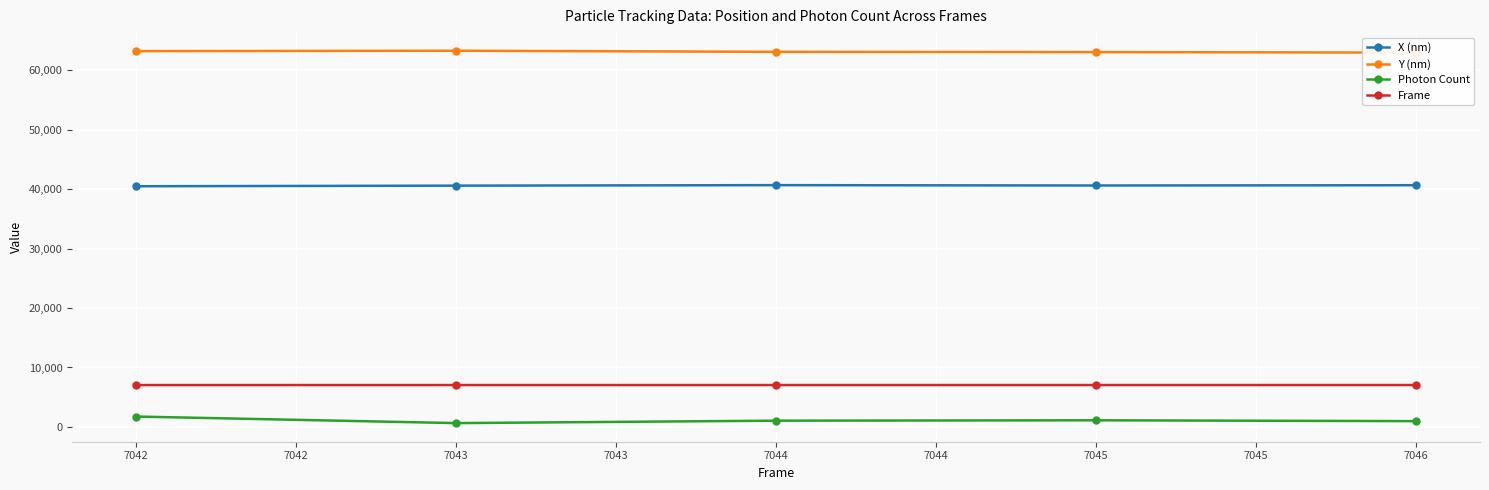

What is the difference between the second highest and second lowest values in the Frame series?

2.0